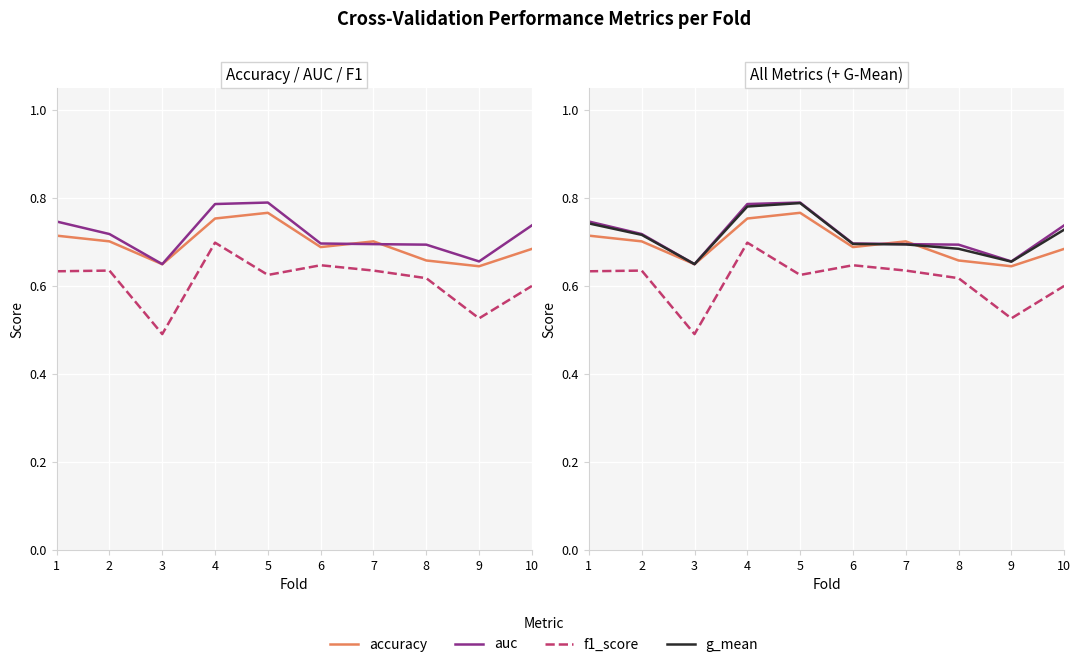

Rank the categories by accuracy value from lowest to highest.

9, 3, 8, 10, 6, 2, 7, 1, 4, 5